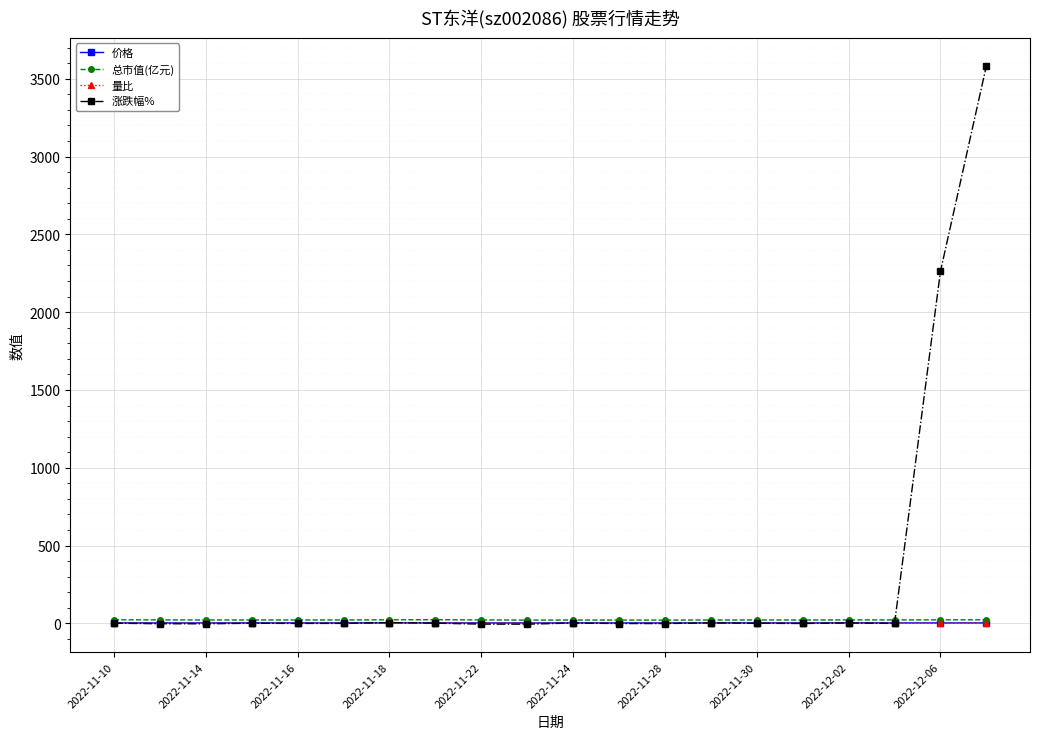

True or false: 总市值(亿元) and 量比 cross at least once.

False